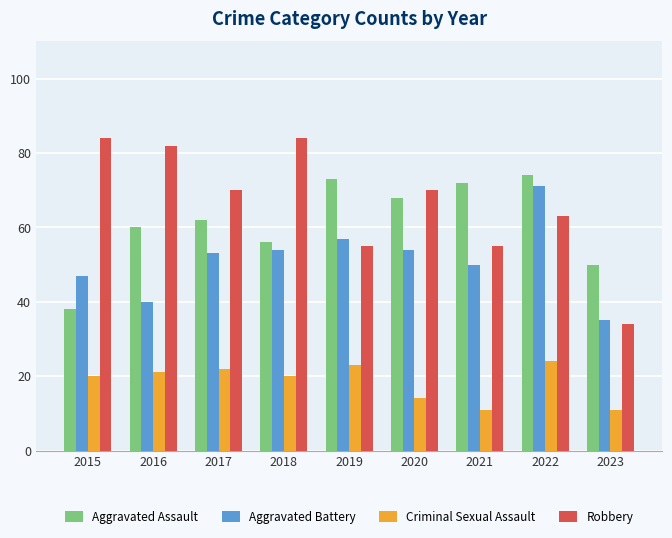

Which series has the largest total across all categories?

Robbery